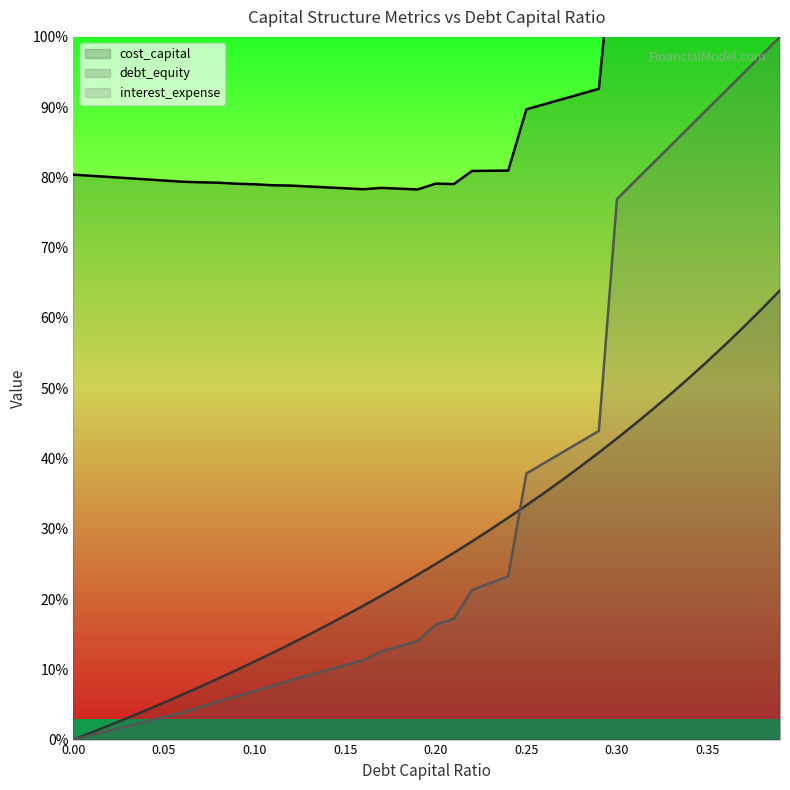

What is the maximum value for interest_expense?

100.0